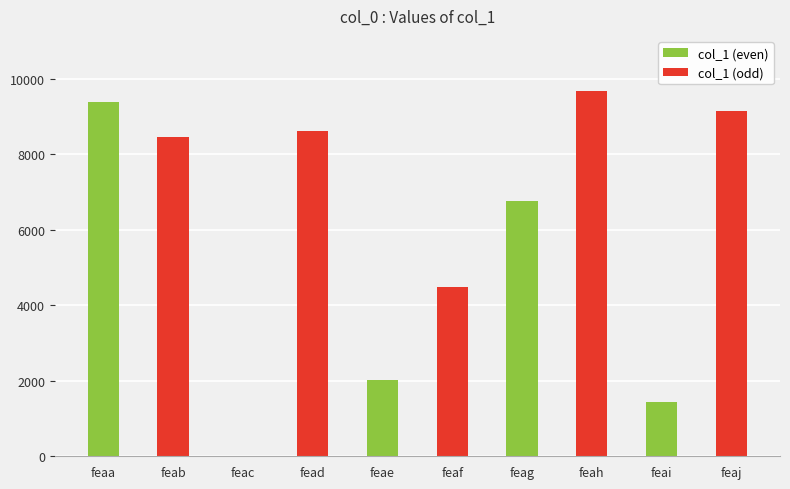

At which category does the chart reach its peak across all series?

feah